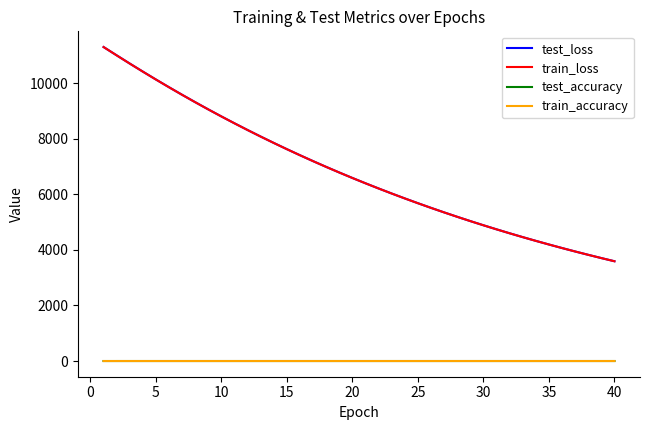

What is the difference between the second highest and minimum values in the test_accuracy series?

0.2